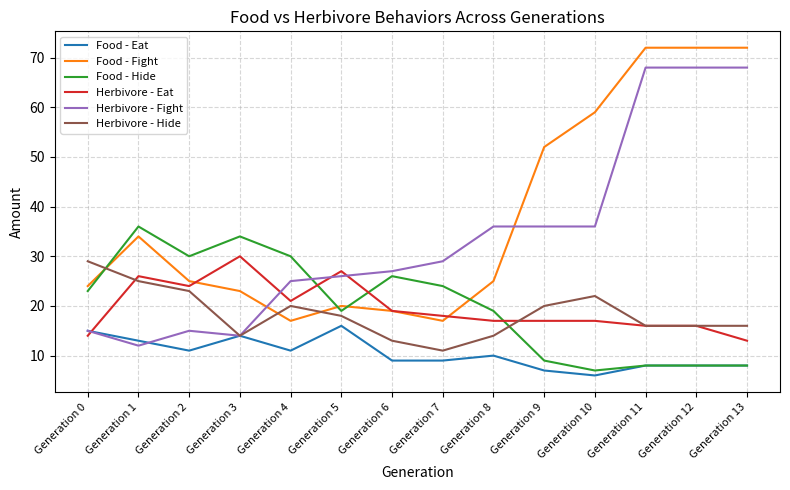

What is the sum of the Food - Eat values at Generation 7 and Generation 6?

18